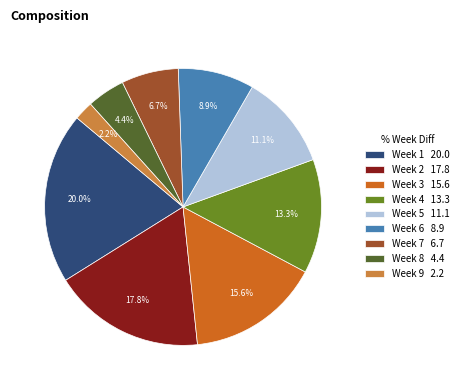

Is Week 5 11.1 the majority of the pie?

No